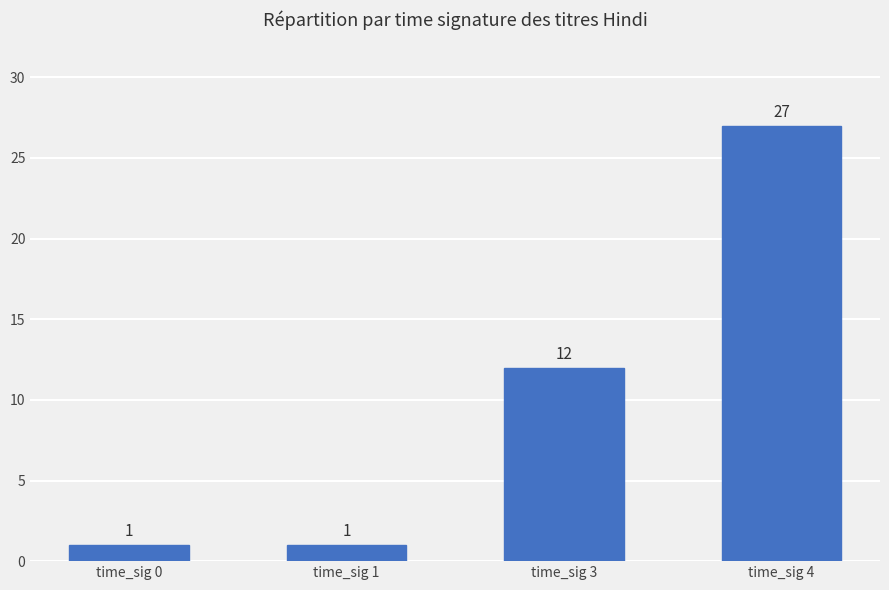

Approximately how many times larger is the value at time_sig 1 compared to time_sig 0?

1.0